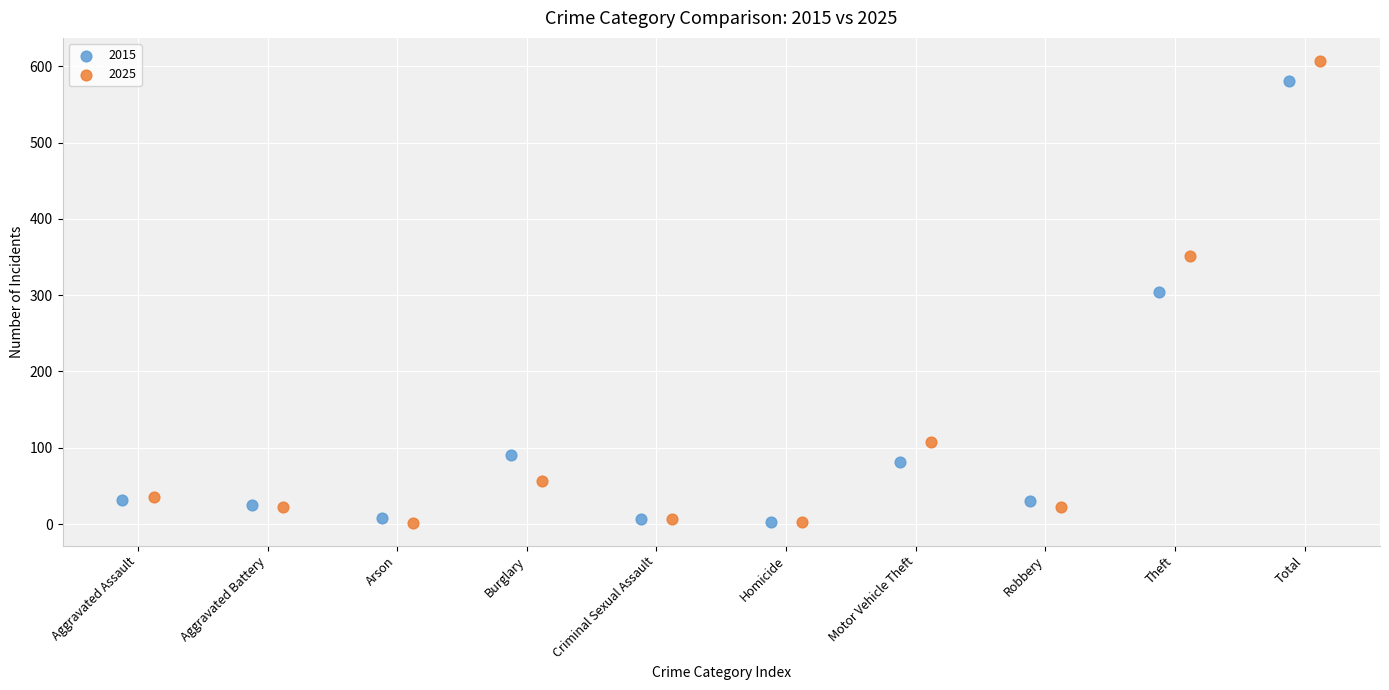

Which series has the largest Y range (max minus min)?

2025